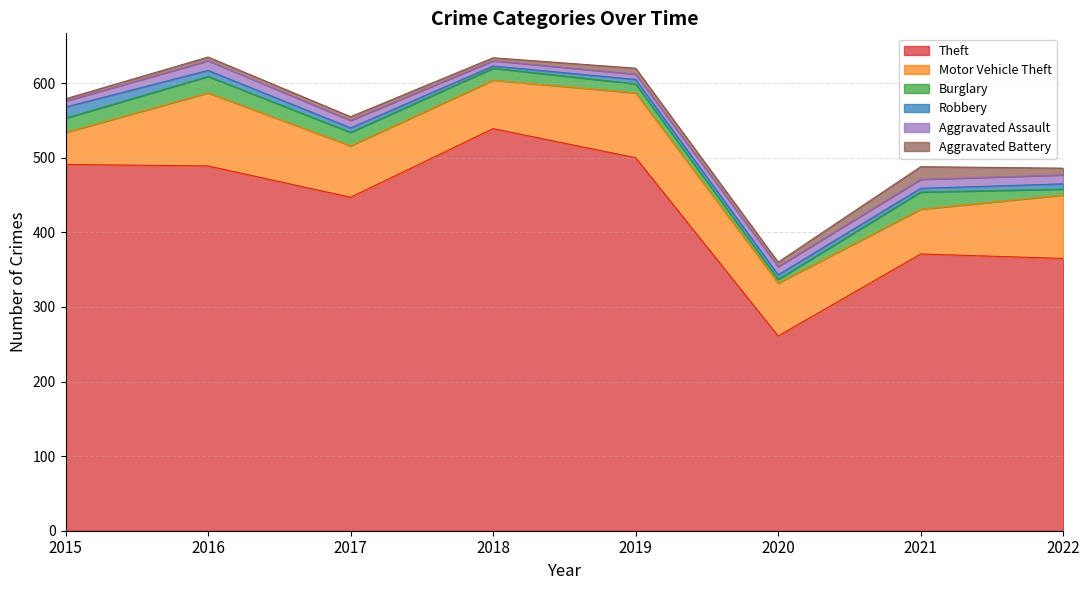

At which category is the sum across all series the highest?

2016